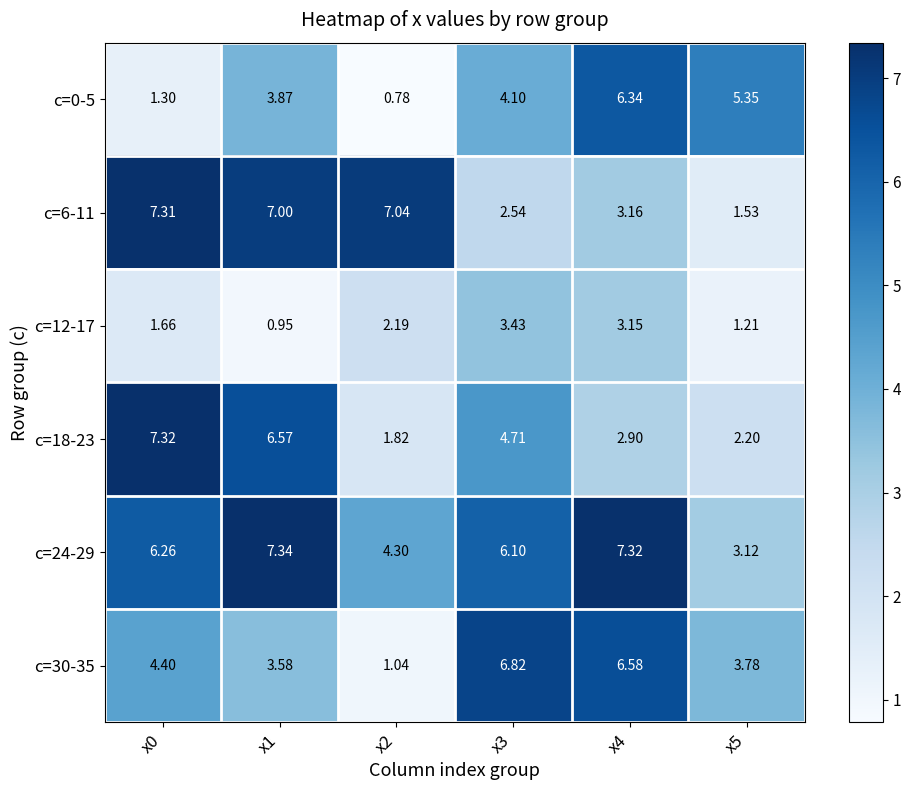

Is the value of c=6-11 at x1 greater than the value of c=30-35 at x0?

Yes